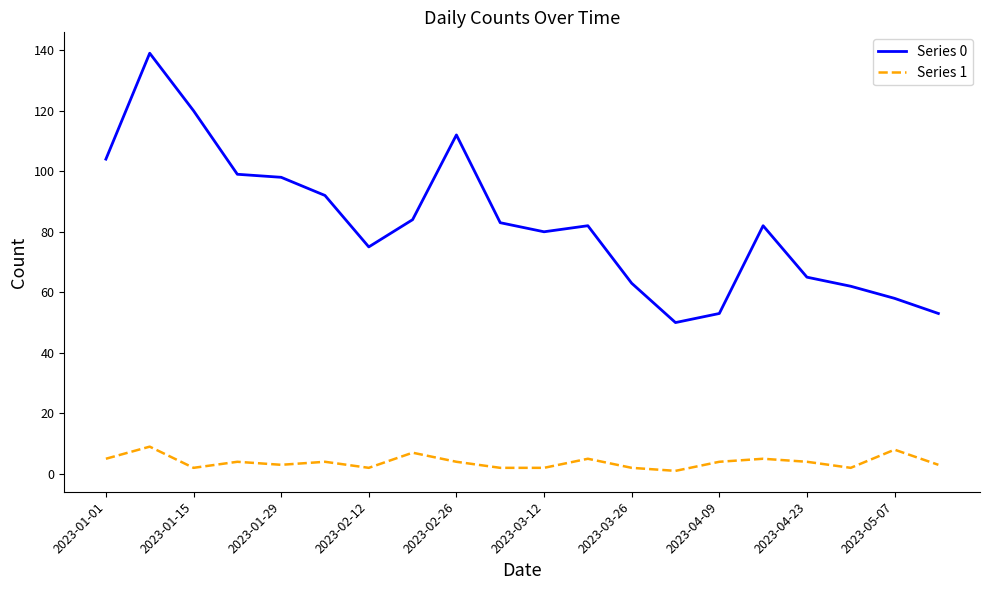

True or false: Series 0 and Series 1 intersect in this chart.

False